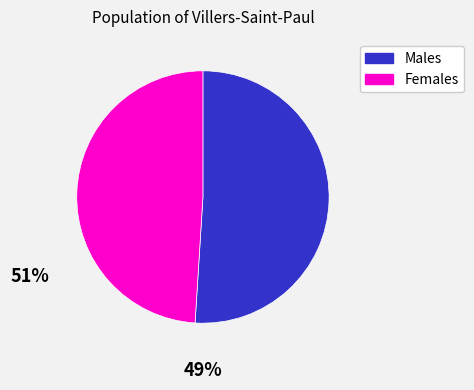

Does Males account for over 50% of the chart?

Yes